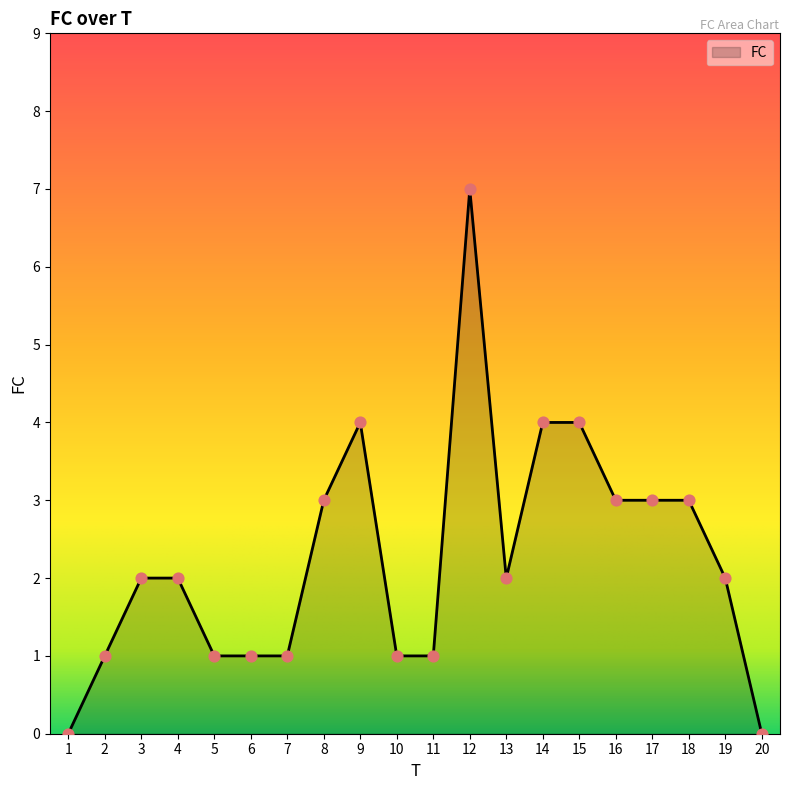

What is the change in value from 1 to 4?

+2